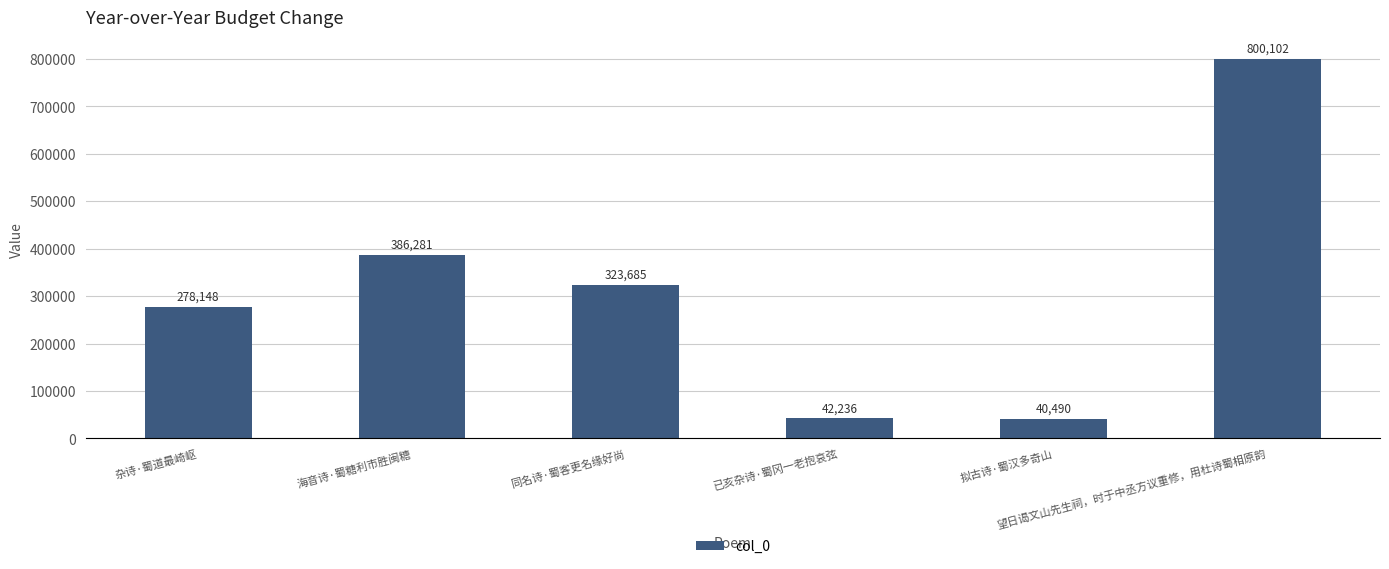

The value at 海音诗·蜀糖利市胜闽糖 is 386281. True or false?

True